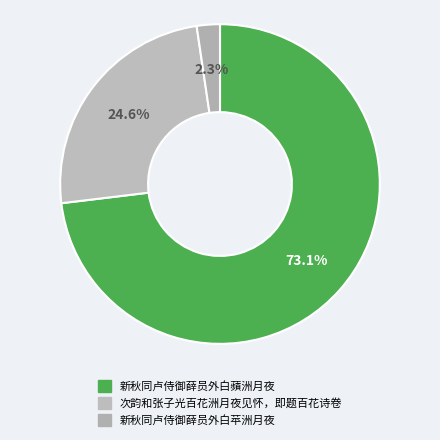

True or false: 新秋同卢侍御薛员外白蘋洲月夜 accounts for 83% of the total.

False